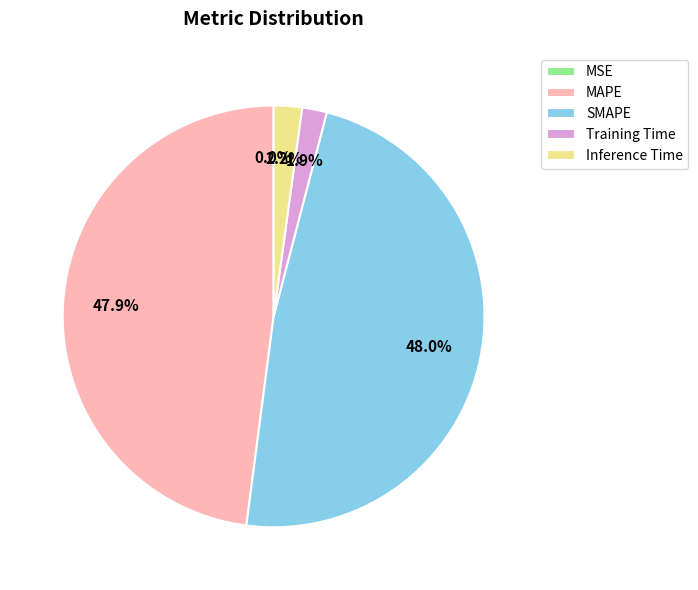

Do Training Time and Inference Time together represent more than half of the pie?

No